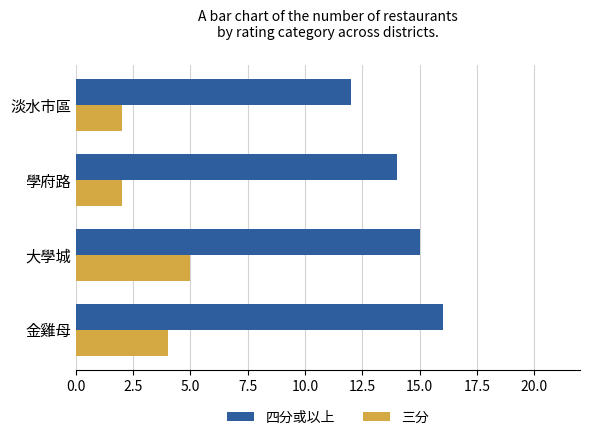

Which series has the largest total across all categories?

四分或以上